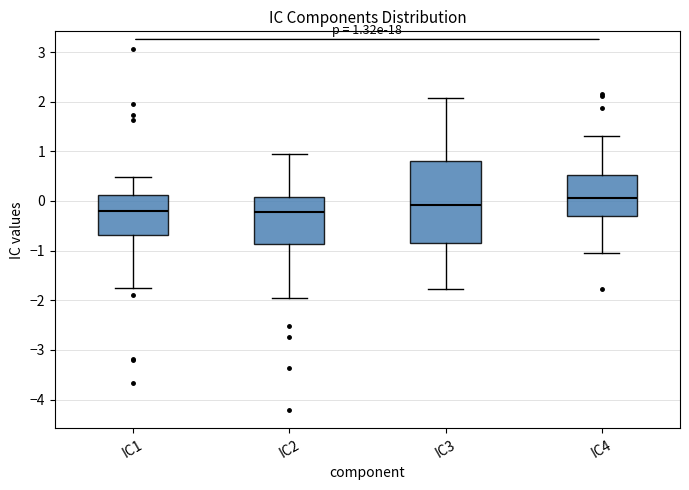

Which box is the tallest, from its lower edge to its upper edge?

IC3